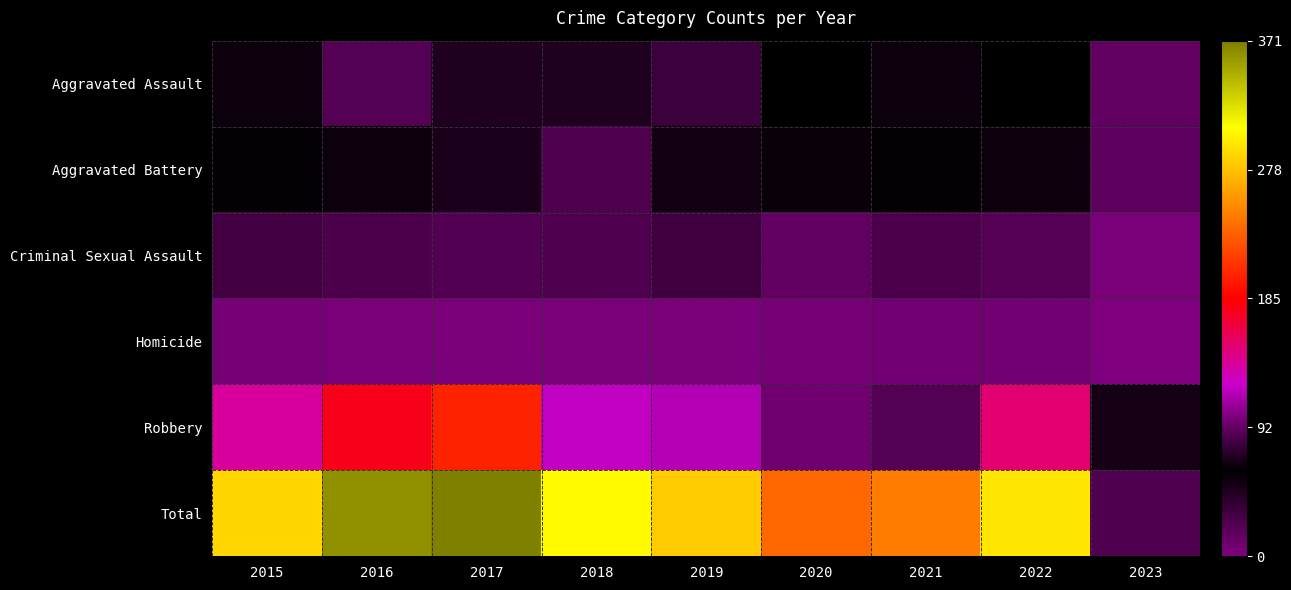

What is the total value across all series at 2020?

472